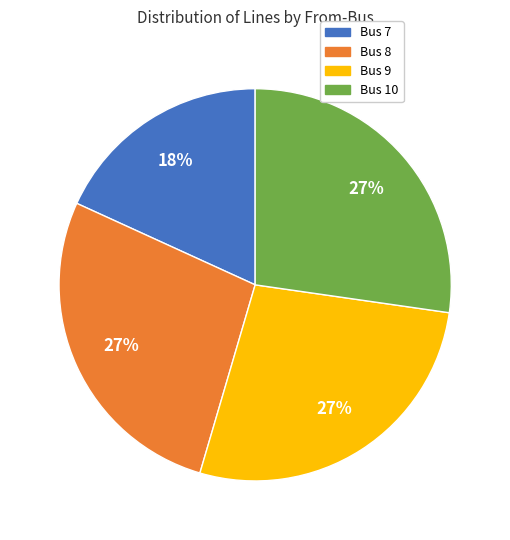

What is the ratio of the value at Bus 7 to the value at Bus 10?

0.7